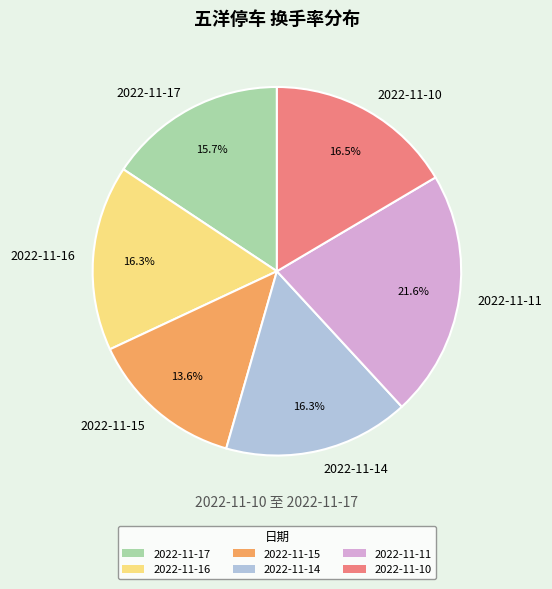

To the nearest percent, what is the difference between the largest and smallest slice percentages?

8%